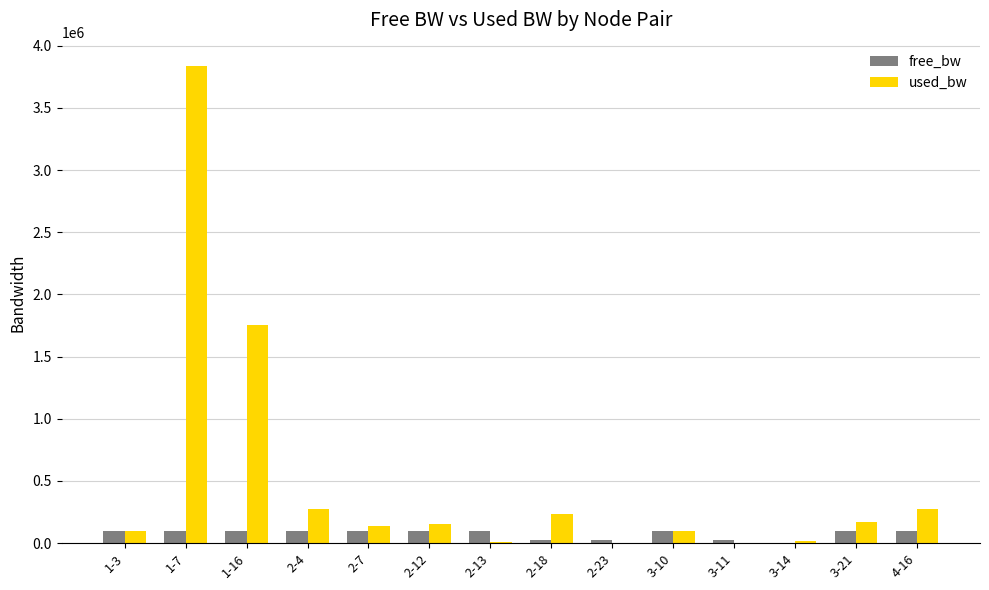

Which series changed the most between 1-7 and 4-16?

used_bw